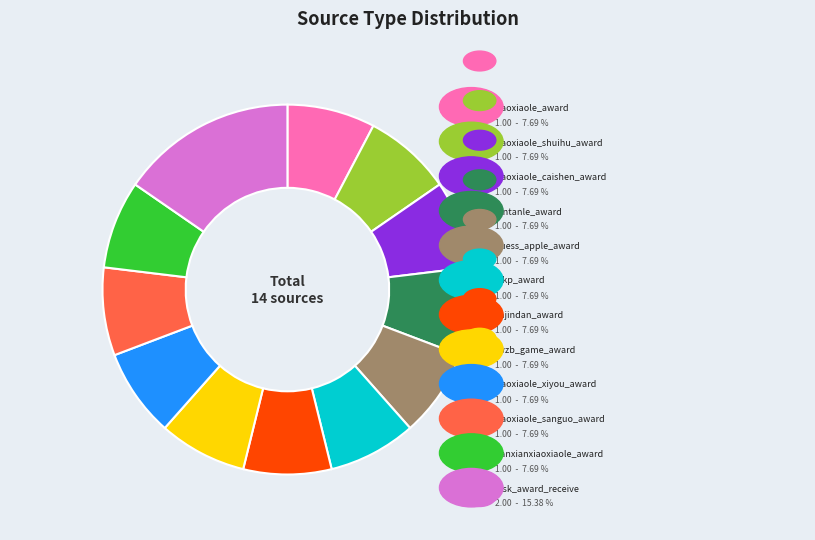

How many slices are in this pie chart?

12